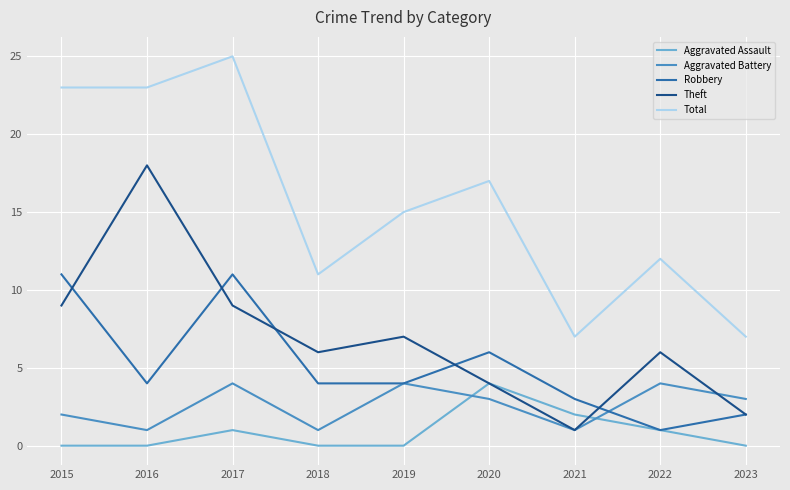

At which label does Theft reach its peak?

2016